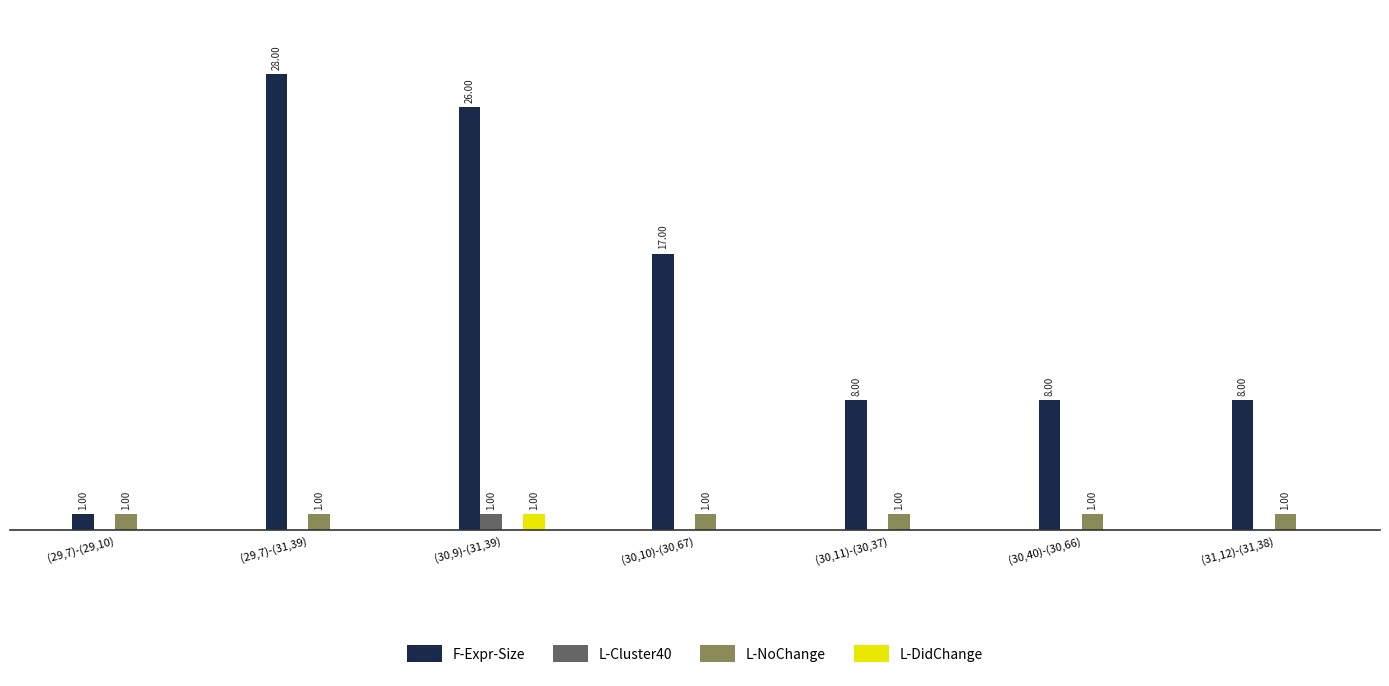

Are the bars horizontal?

No